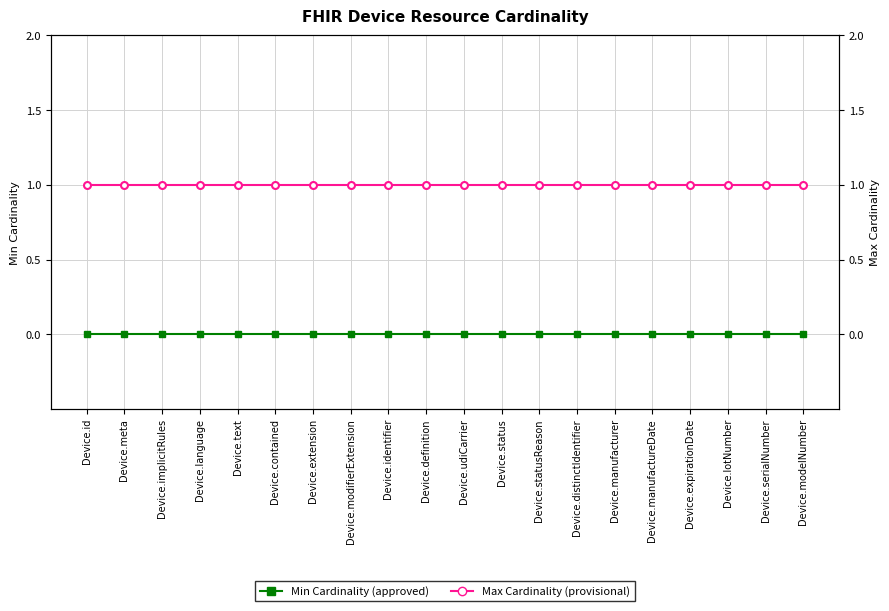

Is the value of Min Cardinality (approved) at Device.modifierExtension greater than the value of Max Cardinality (provisional) at Device.text?

No